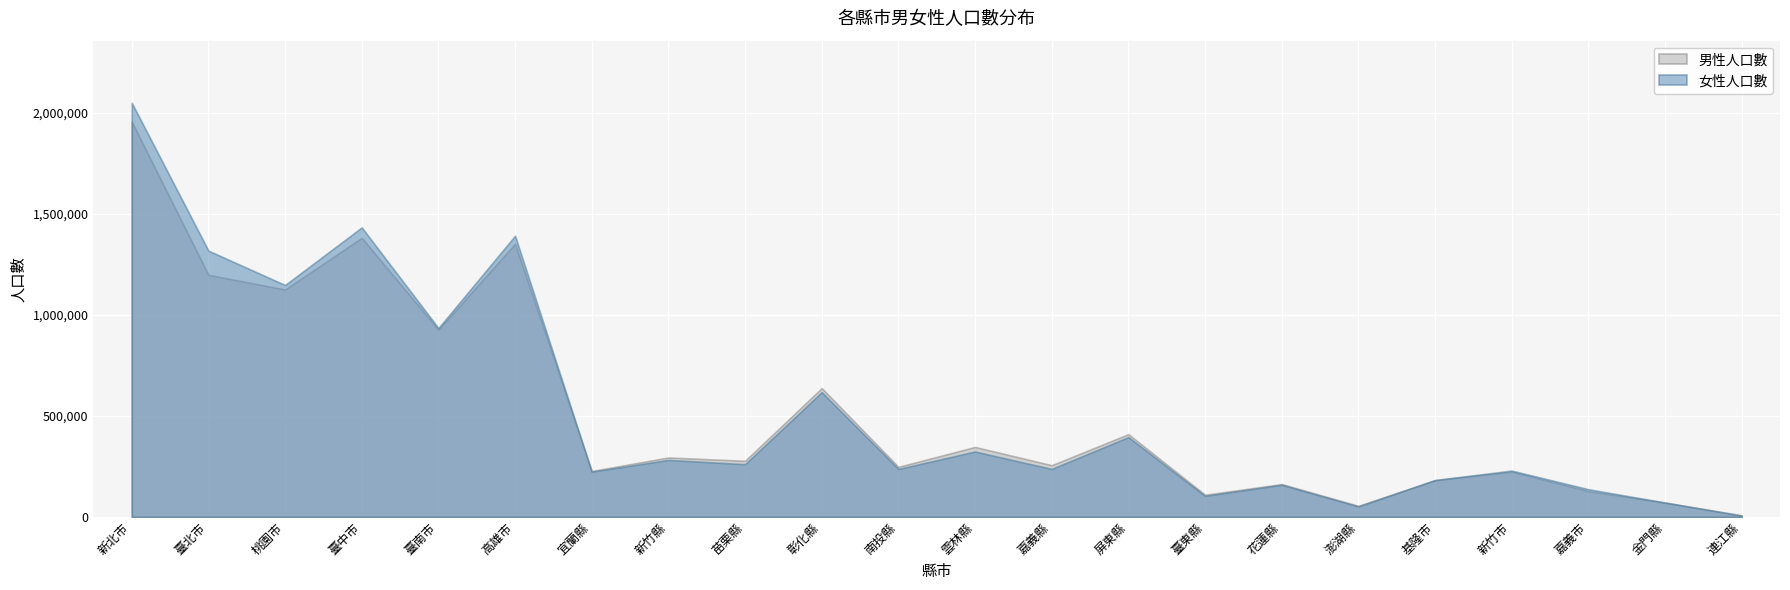

At which label is 男性人口數 closest to 981646?

臺南市